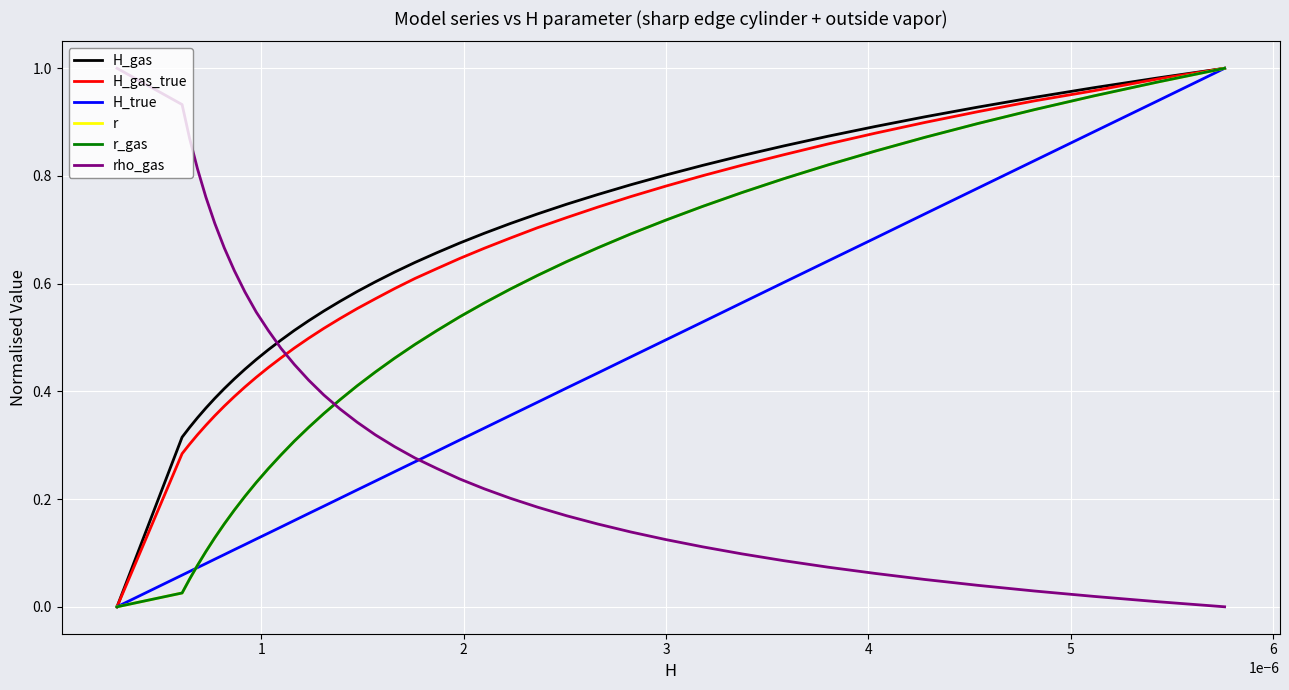

Which series ends up on top after the final intersection of r_gas and H_true?

r_gas